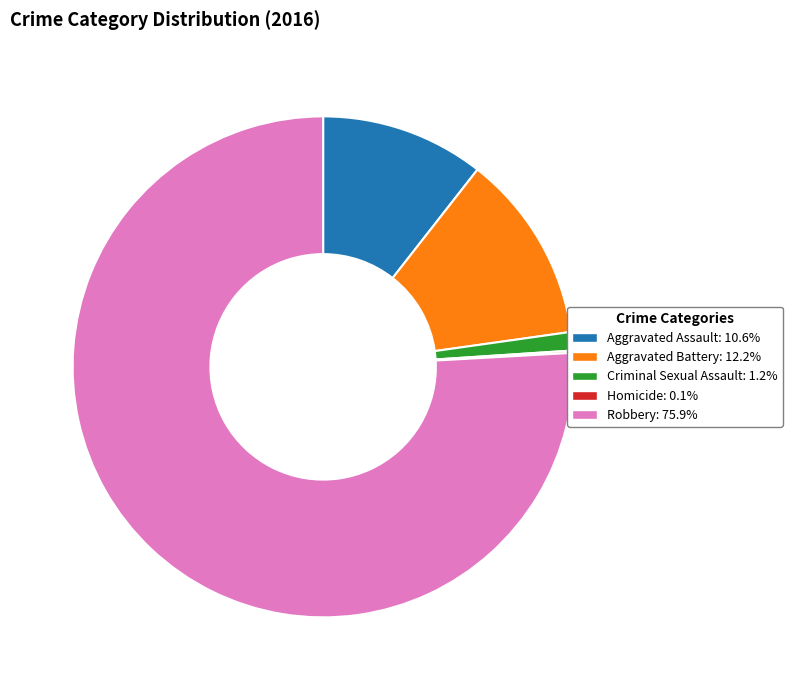

Is the sum of Robbery and Criminal Sexual Assault greater than half?

Yes